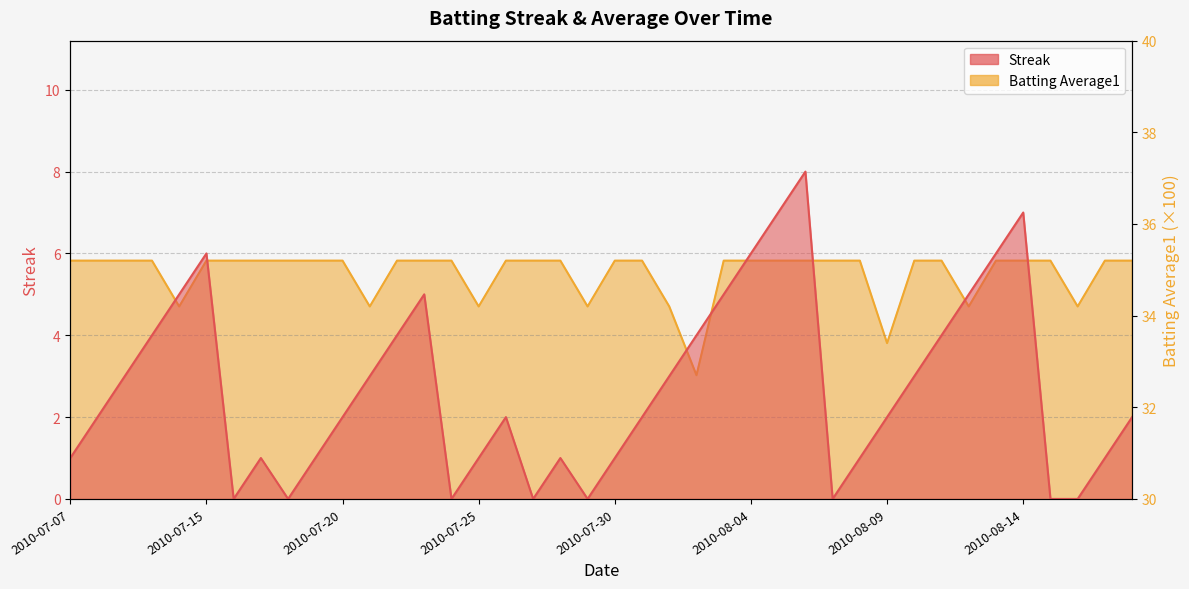

Is the value of Streak at 2010-07-28 greater than the value of Batting Average1 at 2010-07-19?

No